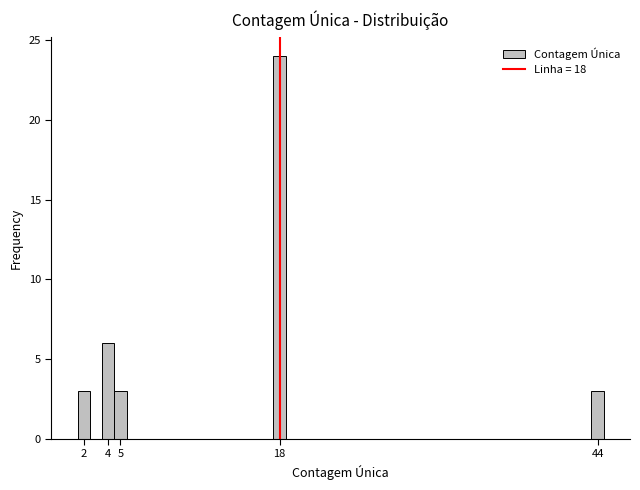

Reading left to right, transcribe this chart: for each bar, give the range it covers on the x-axis and its height. The values are not printed on the chart, so give them approximately, as read against the axis.

1.5 to 2.5: 3
2.5 to 3.5: 0
3.5 to 4.5: 6
4.5 to 5.5: 3
5.5 to 6.5: 0
6.5 to 7.5: 0
7.5 to 8.5: 0
8.5 to 9.5: 0
9.5 to 10.5: 0
10.5 to 11.5: 0
11.5 to 12.5: 0
12.5 to 13.5: 0
13.5 to 14.5: 0
14.5 to 15.5: 0
15.5 to 16.5: 0
16.5 to 17.5: 0
17.5 to 18.5: 24
18.5 to 19.5: 0
19.5 to 20.5: 0
20.5 to 21.5: 0
21.5 to 22.5: 0
22.5 to 23.5: 0
23.5 to 24.5: 0
24.5 to 25.5: 0
25.5 to 26.5: 0
26.5 to 27.5: 0
27.5 to 28.5: 0
28.5 to 29.5: 0
29.5 to 30.5: 0
30.5 to 31.5: 0
31.5 to 32.5: 0
32.5 to 33.5: 0
33.5 to 34.5: 0
34.5 to 35.5: 0
35.5 to 36.5: 0
36.5 to 37.5: 0
37.5 to 38.5: 0
38.5 to 39.5: 0
39.5 to 40.5: 0
40.5 to 41.5: 0
41.5 to 42.5: 0
42.5 to 43.5: 0
43.5 to 44.5: 3